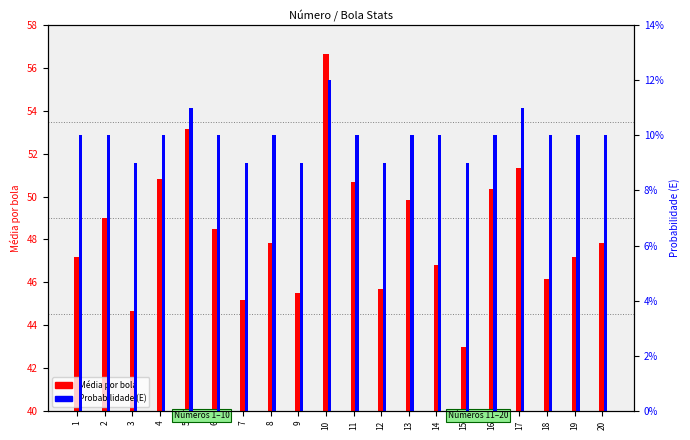

Is the value of Probabilidade (E) at 19 greater than the value of Média por bola at 12?

No